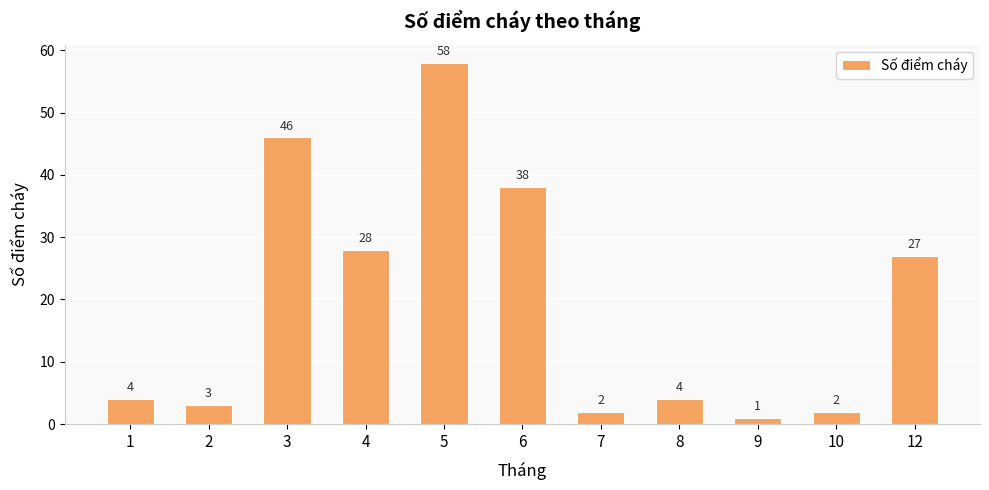

What is the approximate value at 3?

46